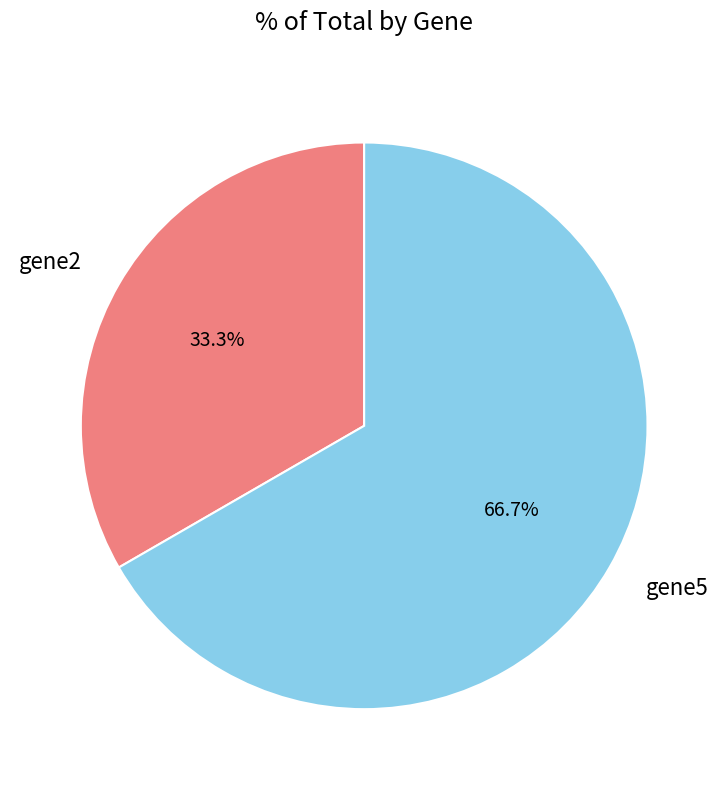

Rank the categories by value from highest to lowest.

gene5, gene2